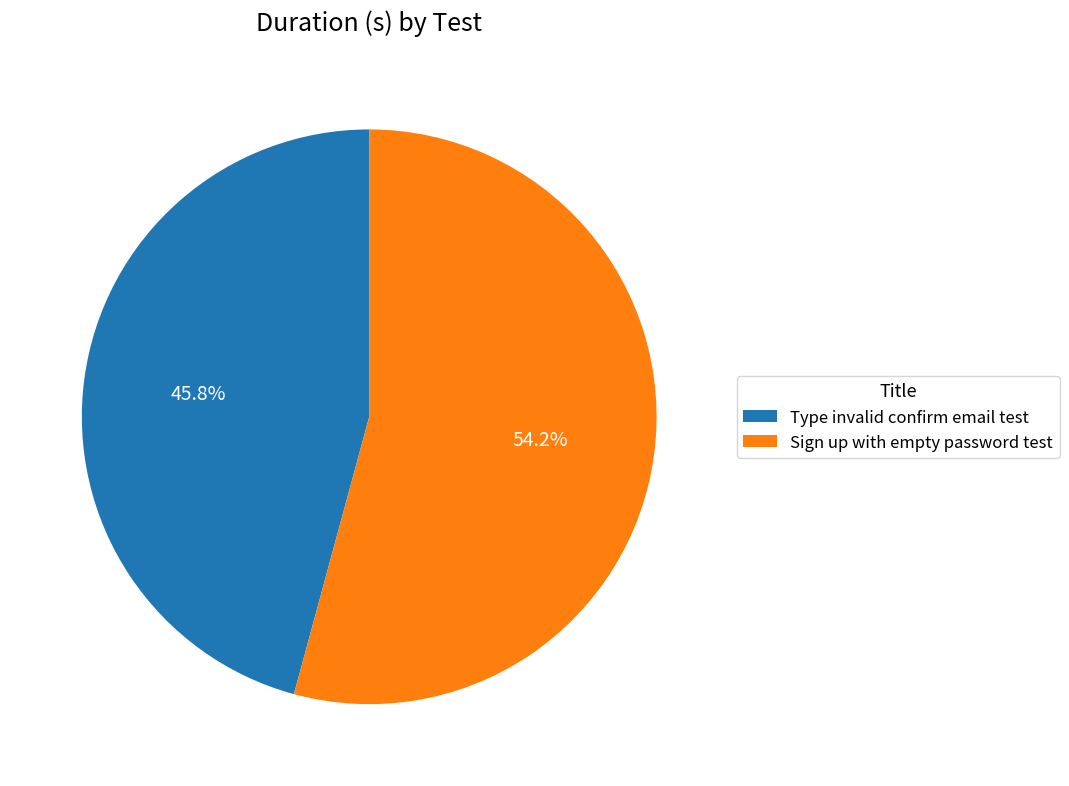

Count the number of slices in the pie.

2